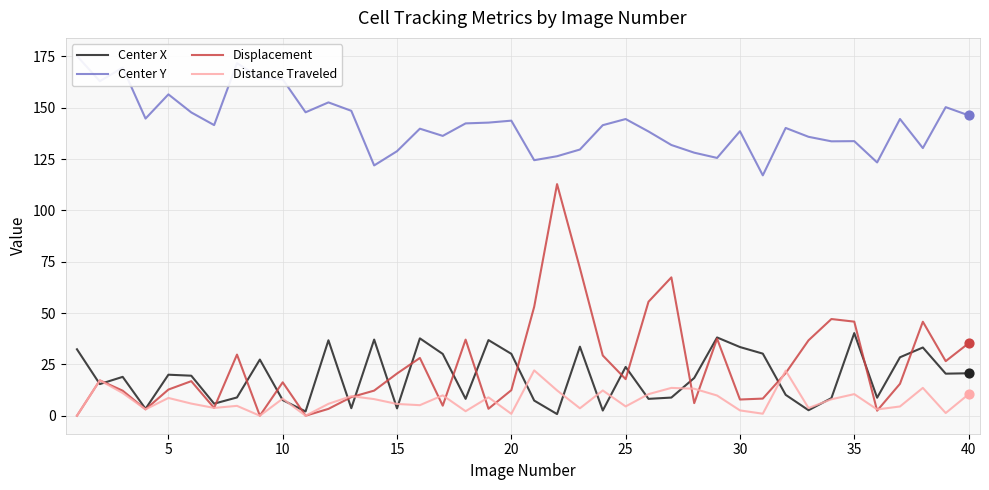

Is it true that Displacement equals 12.5 at 20?

True